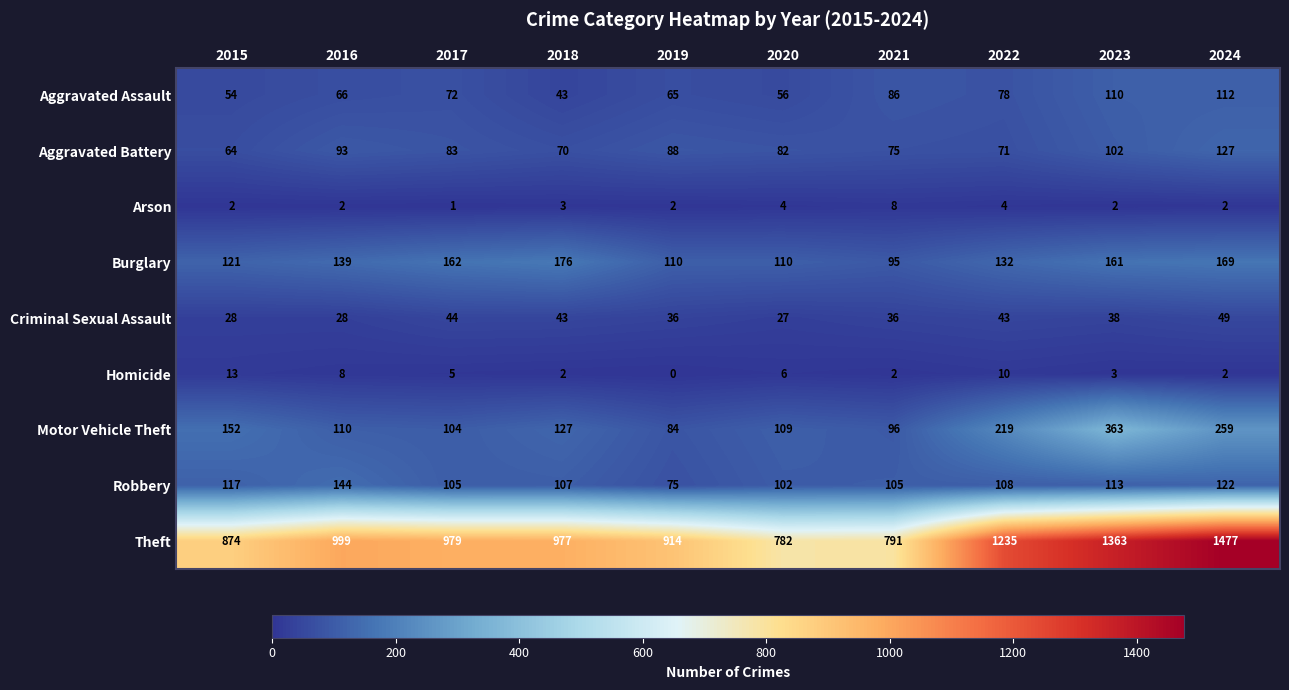

Is it true that Arson equals 14 at 2021?

False